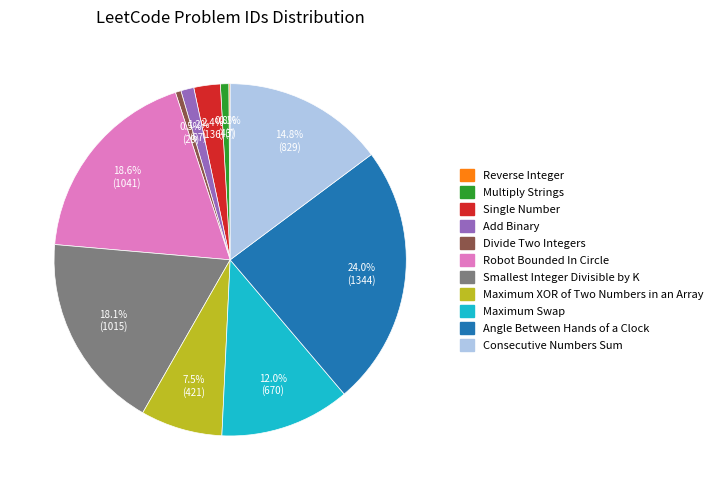

Is the sum of Add Binary and Maximum Swap greater than half?

No